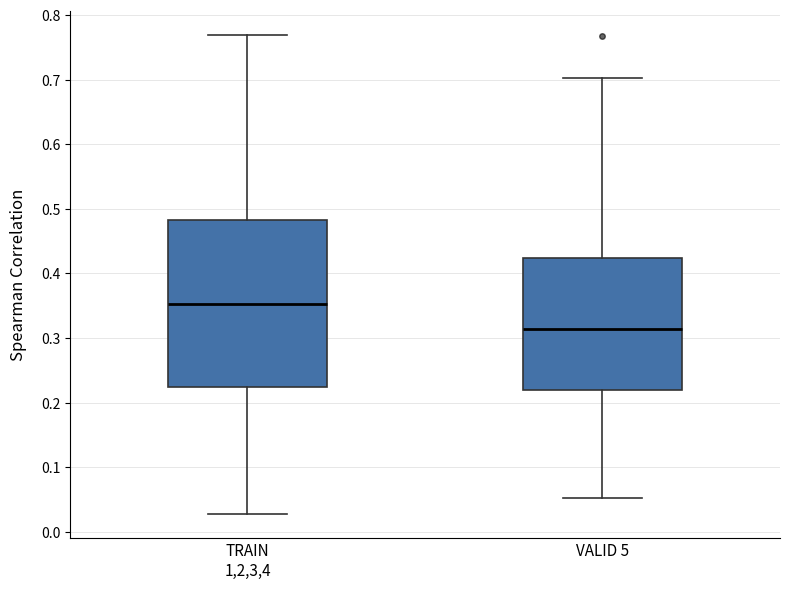

Which box is the tallest, from its lower edge to its upper edge?

TRAIN 1,2,3,4